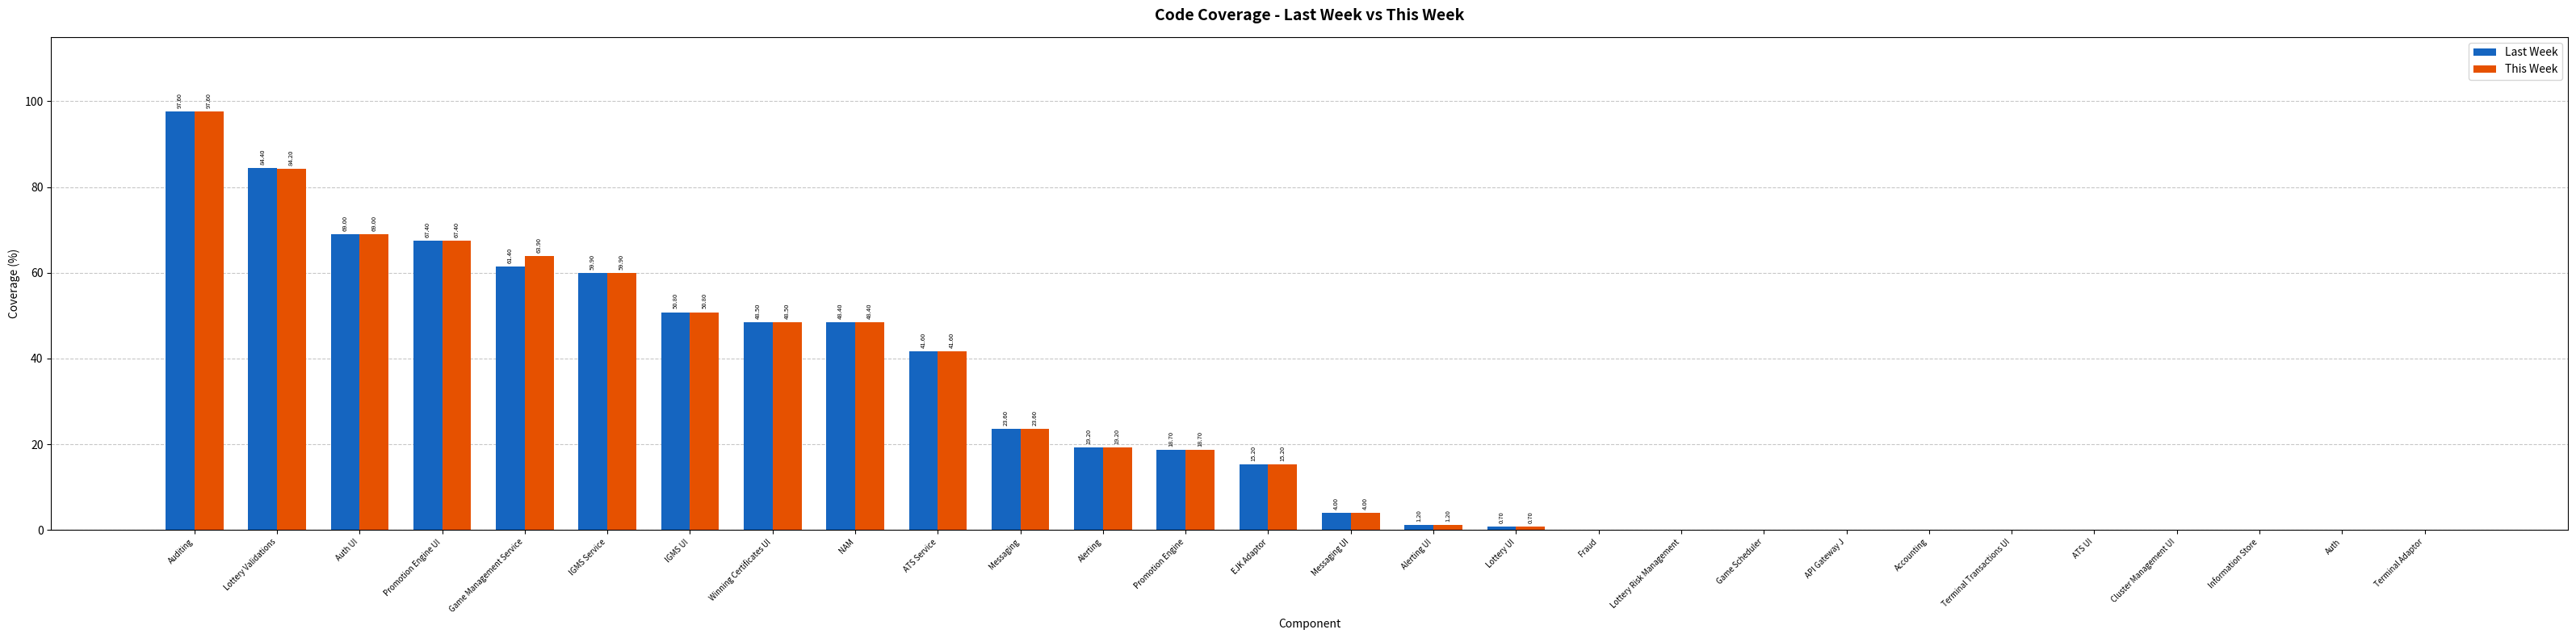

Reading left to right, list all the values displayed in this chart.

Last Week: Auditing=97.6	Lottery Validations=84.4	Auth UI=69.0	Promotion Engine UI=67.4	Game Management Service=61.4	IGMS Service=59.9	IGMS UI=50.8	Winning Certificates UI=48.5	NAM=48.4	ATS Service=41.6	Messaging=23.6	Alerting=19.2	Promotion Engine=18.7	EJK Adaptor=15.2	Messaging UI=4.0	Alerting UI=1.2	Lottery UI=0.7	Fraud=0.0	Lottery Risk Management=0.0	Game Scheduler=0.0	API Gateway J=0.0	Accounting=0.0	Terminal Transactions UI=0.0	ATS UI=0.0	Cluster Management UI=0.0	Information Store=0.0	Auth=0.0	Terminal Adaptor=0.0
This Week: Auditing=97.6	Lottery Validations=84.2	Auth UI=69.0	Promotion Engine UI=67.4	Game Management Service=63.9	IGMS Service=59.9	IGMS UI=50.8	Winning Certificates UI=48.5	NAM=48.4	ATS Service=41.6	Messaging=23.6	Alerting=19.2	Promotion Engine=18.7	EJK Adaptor=15.2	Messaging UI=4.0	Alerting UI=1.2	Lottery UI=0.7	Fraud=0.0	Lottery Risk Management=0.0	Game Scheduler=0.0	API Gateway J=0.0	Accounting=0.0	Terminal Transactions UI=0.0	ATS UI=0.0	Cluster Management UI=0.0	Information Store=0.0	Auth=0.0	Terminal Adaptor=0.0